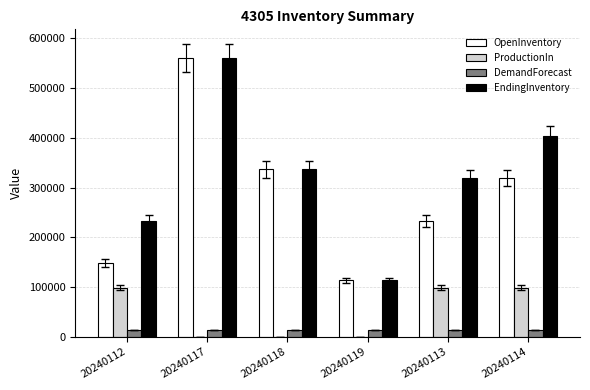

Count the number of categories in the chart.

6